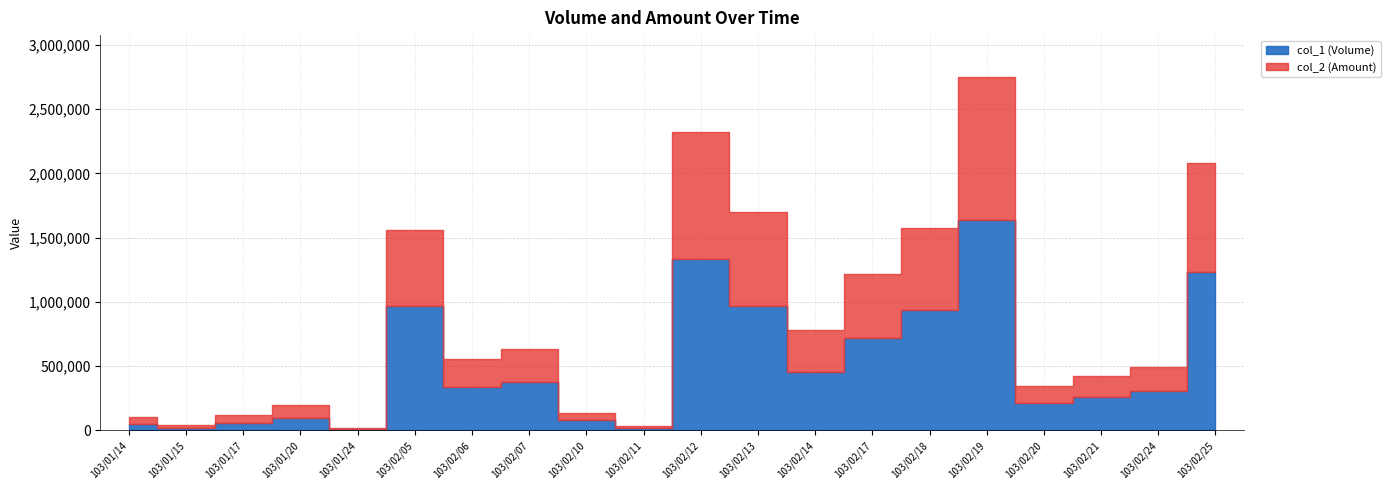

List the series in order of their peak value, lowest first.

col_2 (Amount), col_1 (Volume)